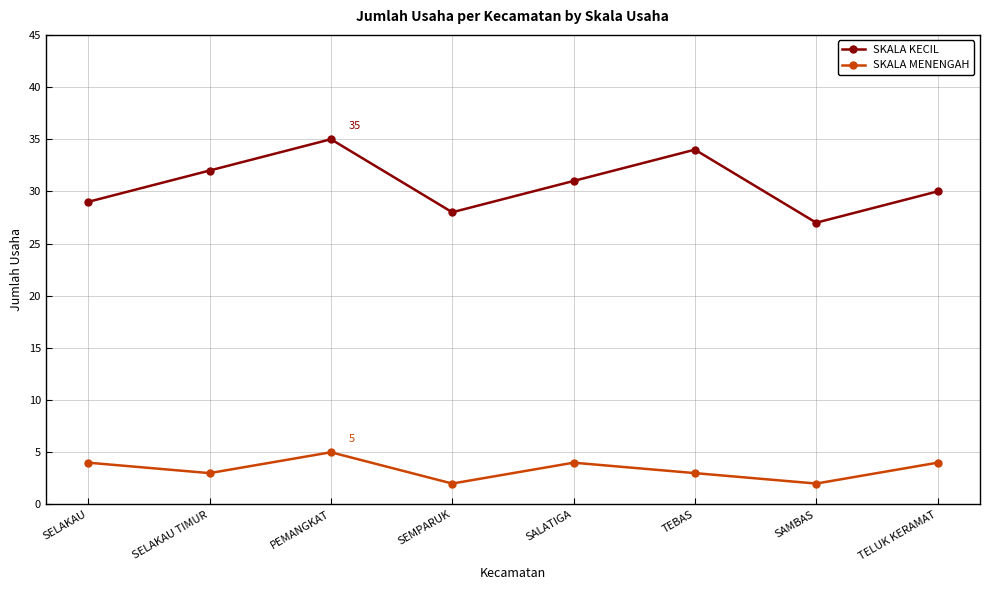

True or false: SKALA MENENGAH has more than 1 interior local peaks.

True